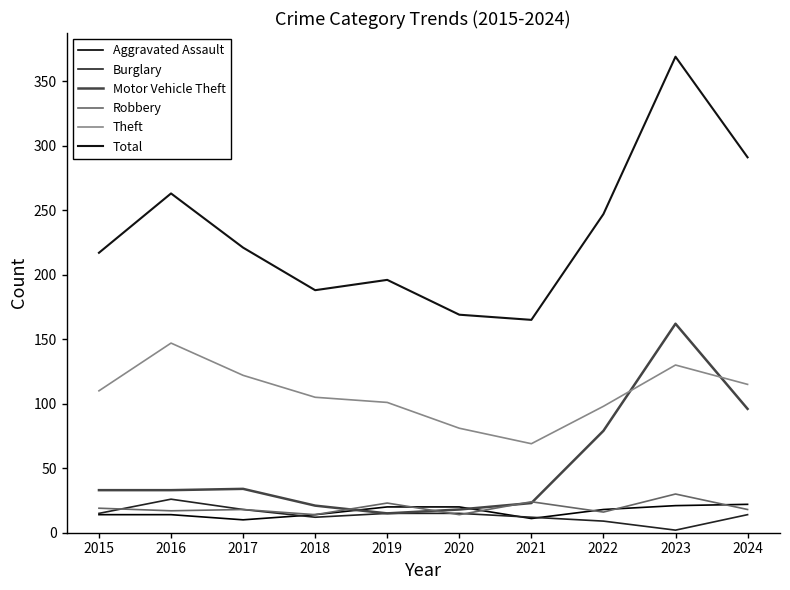

Where do Robbery and Burglary first cross each other?

2015 and 2016